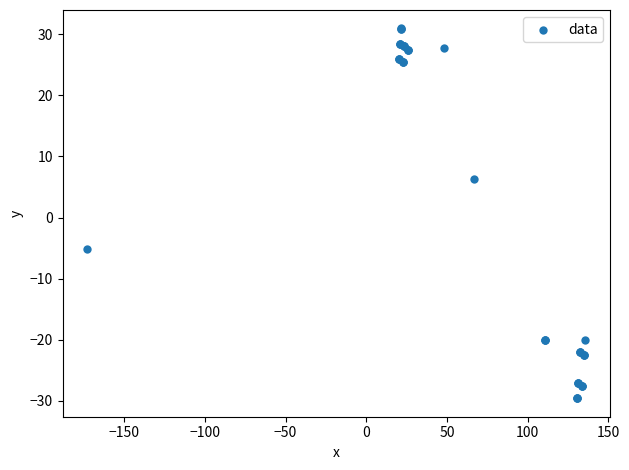

What Y value in the scatter plot is closest to 0?

-5.2